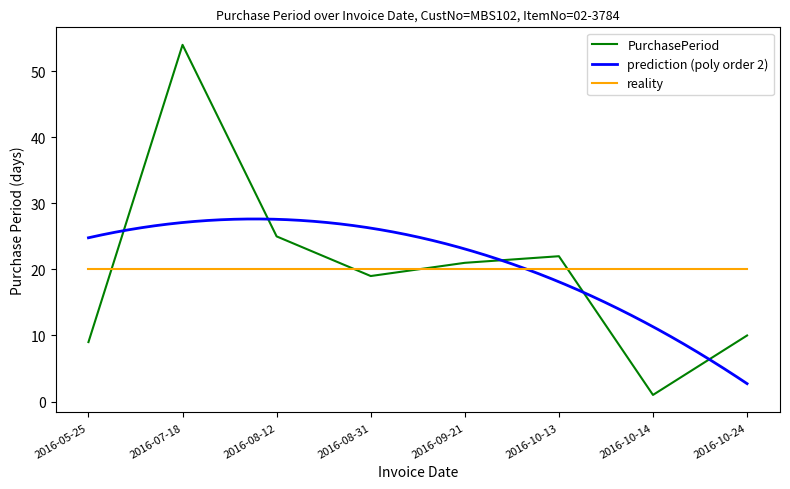

What is the minimum value shown in the chart?

1